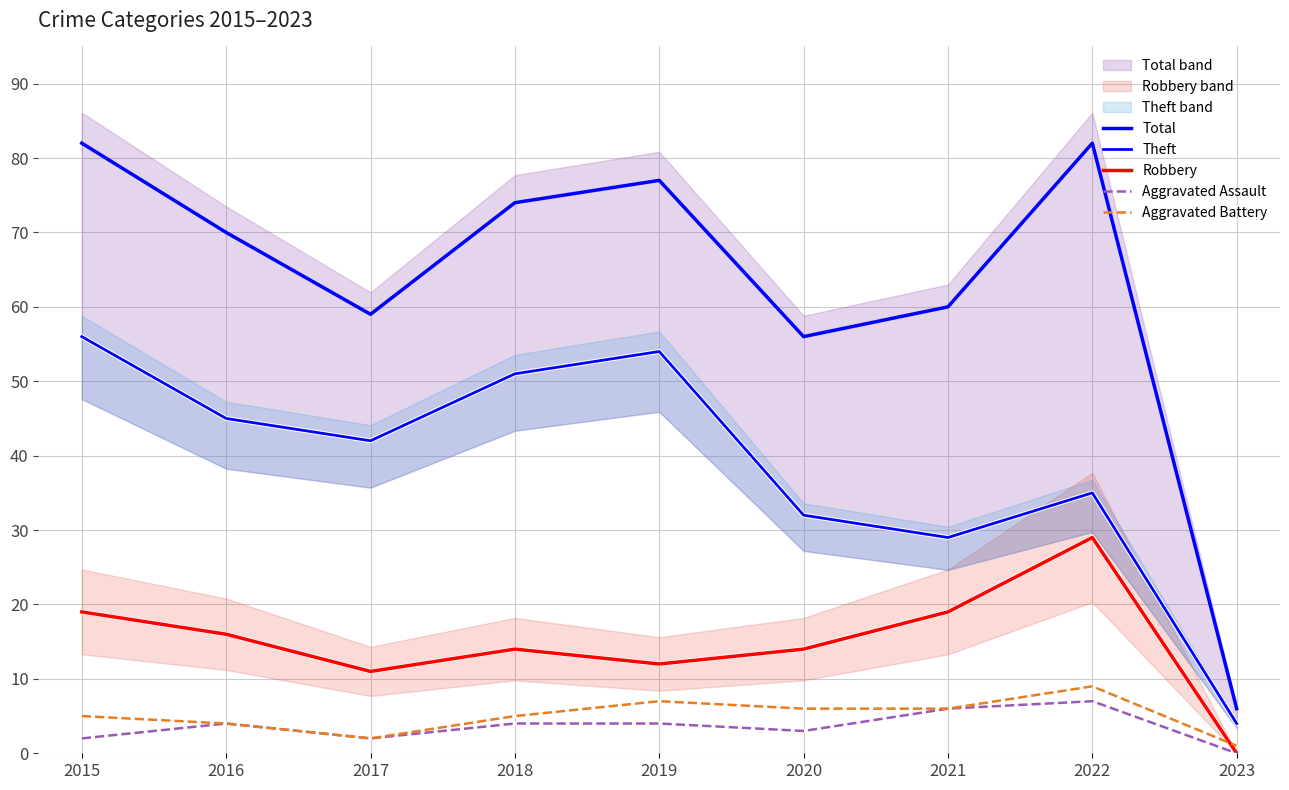

True or false: Theft and Total intersect in this chart.

False